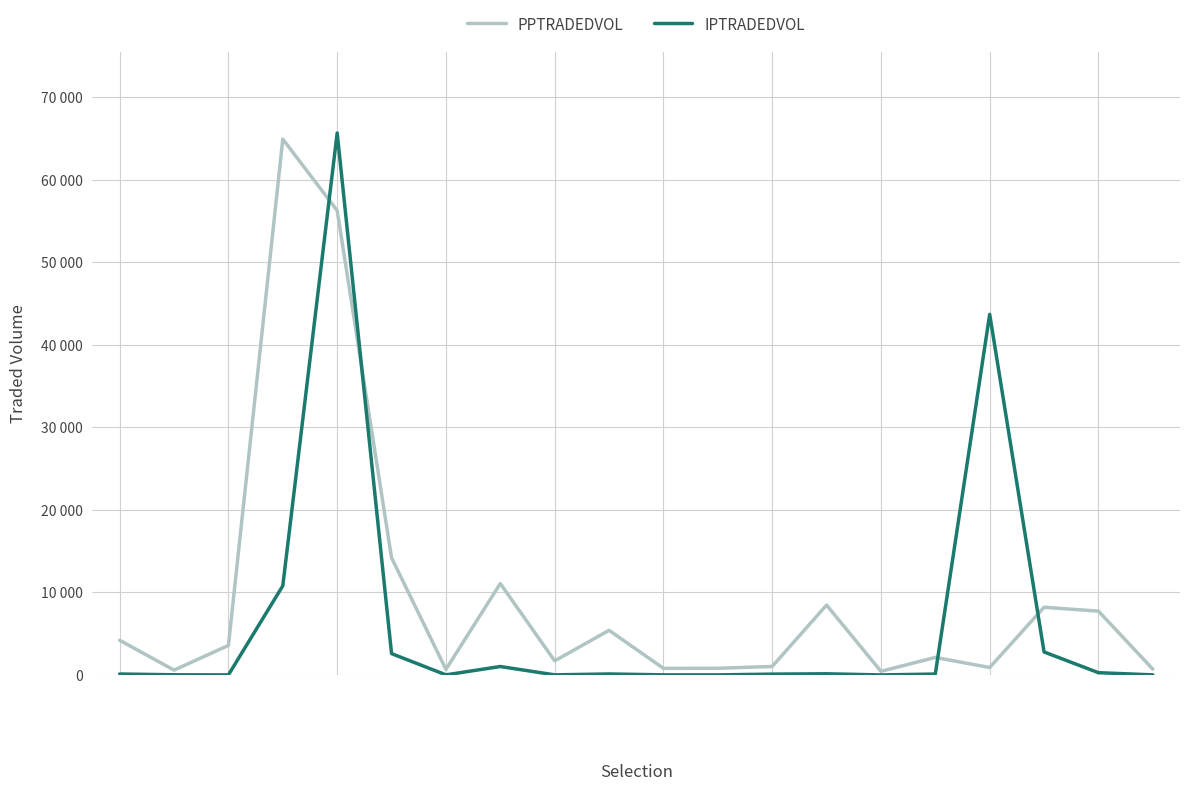

What are all the series names shown in the legend?

PPTRADEDVOL, IPTRADEDVOL